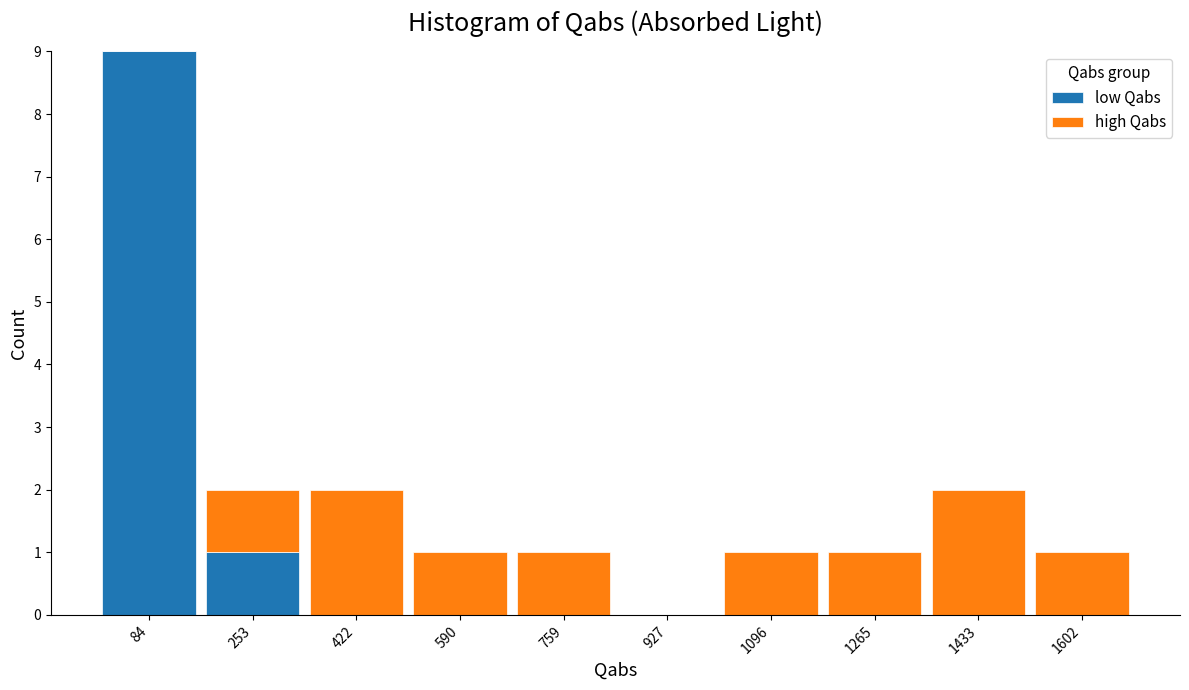

Reading left to right, list every stacked bar in this chart as the range it spans on the x-axis followed by its total height. Neither the bar edges nor the heights are printed on the chart, so give them approximately, as read against the axes.

0 to 160: 9
160 to 340: 2
340 to 500: 2
500 to 680: 1
680 to 840: 1
840 to 1020: 0
1020 to 1180: 1
1180 to 1340: 1
1340 to 1520: 2
1520 to 1680: 1